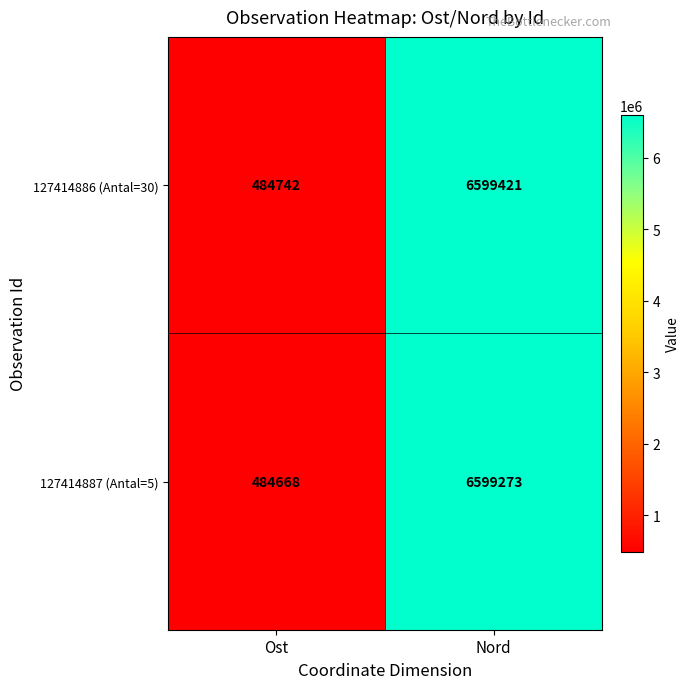

List the series in order of their peak value, highest first.

127414886 (Antal=30), 127414887 (Antal=5)